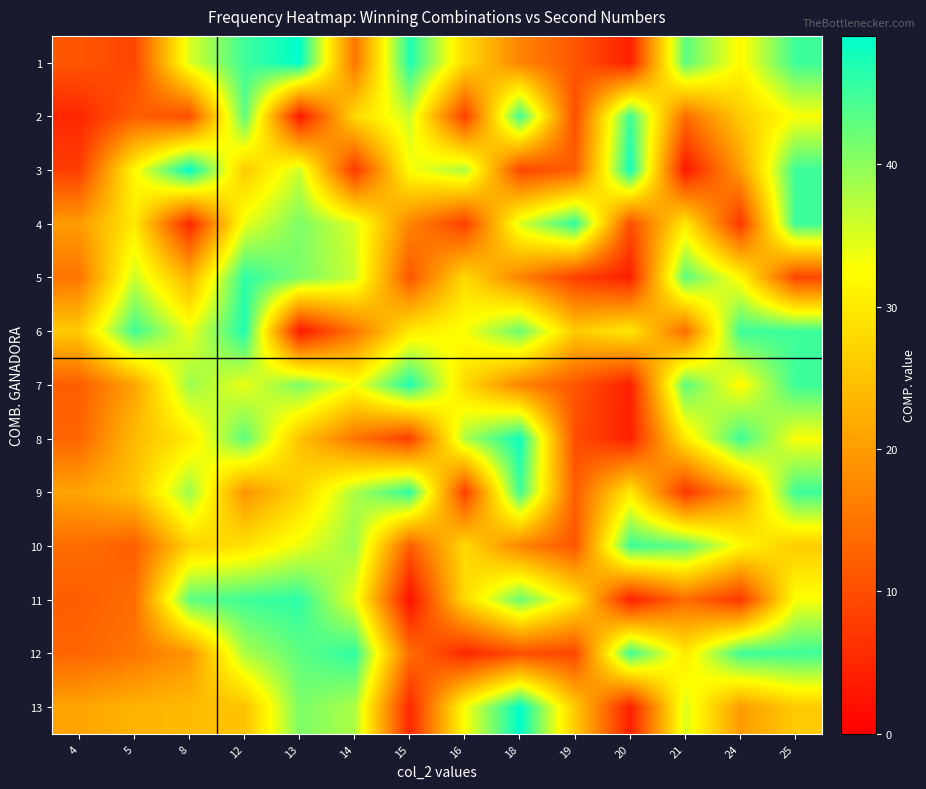

Reading left to right, extract all data points from this chart.

1: 4=11	5=9	8=35	12=45	13=49	14=15	15=47	16=28	18=17	19=11	20=4	21=43	24=32	25=45
2: 4=5	5=12	8=10	12=43	13=3	14=28	15=36	16=8	18=45	19=10	20=45	21=14	24=26	25=33
3: 4=8	5=32	8=49	12=26	13=36	14=7	15=33	16=38	18=9	19=12	20=48	21=3	24=20	25=45
4: 4=20	5=30	8=5	12=34	13=41	14=35	15=17	16=8	18=35	19=46	20=10	21=30	24=7	25=45
5: 4=15	5=36	8=23	12=46	13=41	14=36	15=11	16=28	18=17	19=8	20=4	21=43	24=32	25=9
6: 4=26	5=45	8=34	12=47	13=3	14=15	15=30	16=33	18=42	19=26	20=30	21=14	24=45	25=45
7: 4=12	5=21	8=39	12=34	13=41	14=33	15=47	16=28	18=17	19=11	20=4	21=43	24=32	25=45
8: 4=13	5=24	8=30	12=43	13=25	14=15	15=8	16=38	18=48	19=10	20=4	21=30	24=45	25=33
9: 4=21	5=25	8=39	12=19	13=27	14=38	15=46	16=8	18=45	19=12	20=30	21=7	24=20	25=45
10: 4=14	5=12	8=27	12=29	13=34	14=39	15=12	16=28	18=17	19=11	20=45	21=43	24=32	25=26
11: 4=12	5=14	8=43	12=45	13=46	14=34	15=2	16=28	18=42	19=30	20=4	21=14	24=7	25=33
12: 4=13	5=15	8=19	12=38	13=43	14=46	15=14	16=5	18=10	19=9	20=45	21=30	24=45	25=45
13: 4=21	5=23	8=24	12=25	13=41	14=38	15=5	16=33	18=49	19=26	20=4	21=35	24=20	25=26